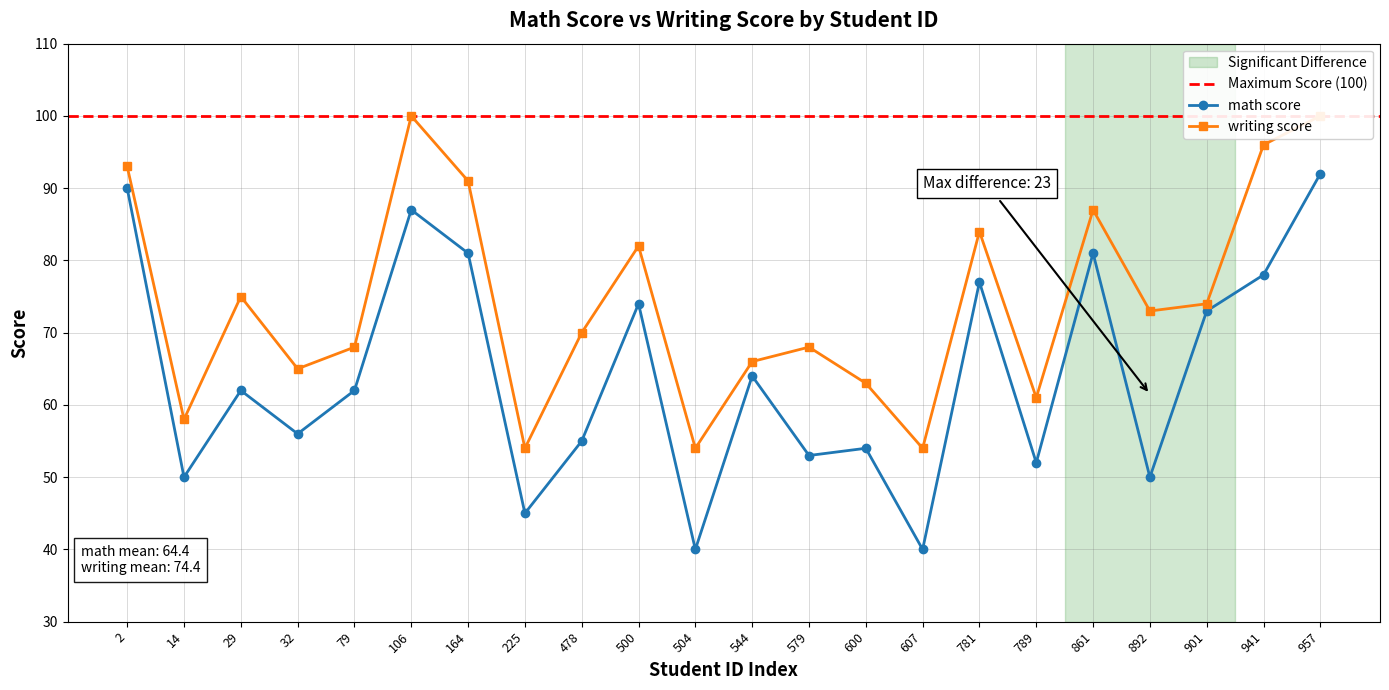

Between 14 and 500, which is larger?

500